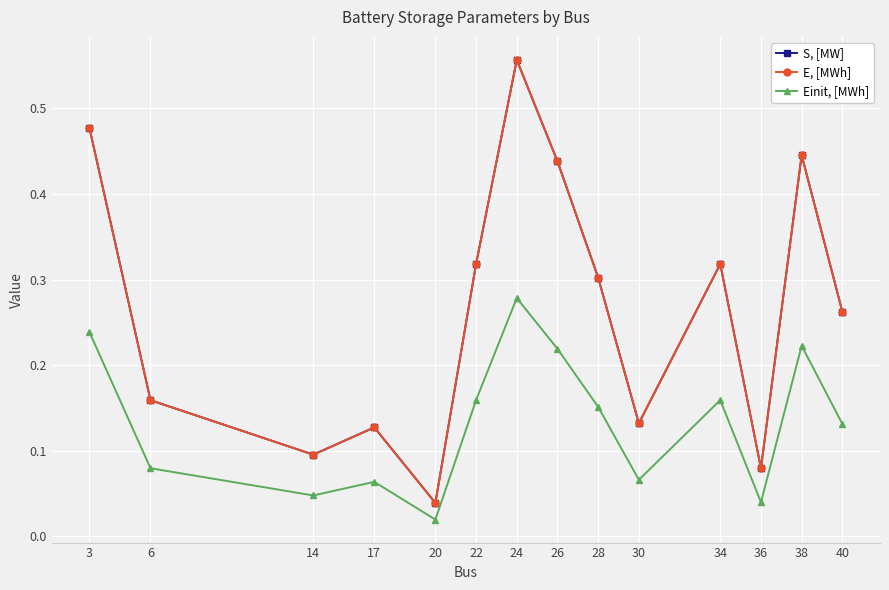

True or false: S, [MW] and E, [MWh] cross at least once.

False